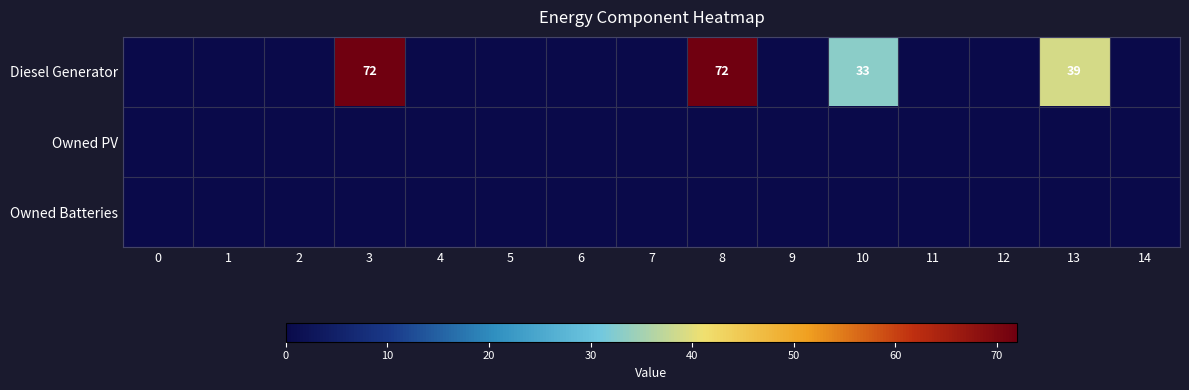

At which category is the sum across all series the highest?

3